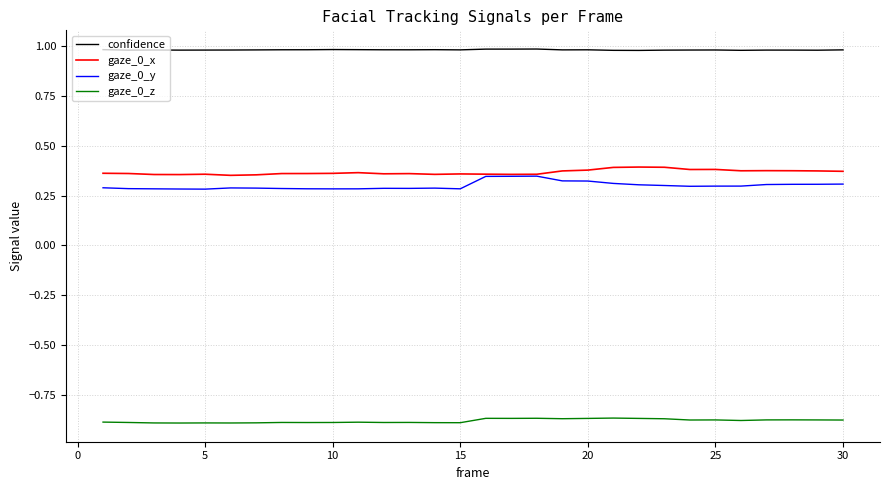

Which series has the largest total across all categories?

confidence